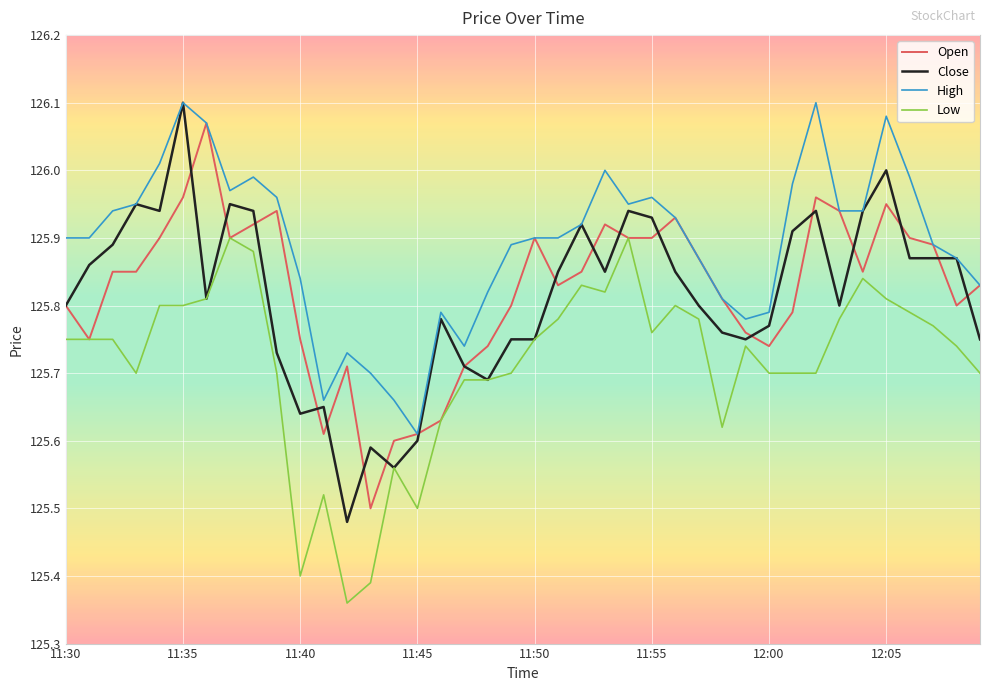

True or false: High and Low intersect in this chart.

False